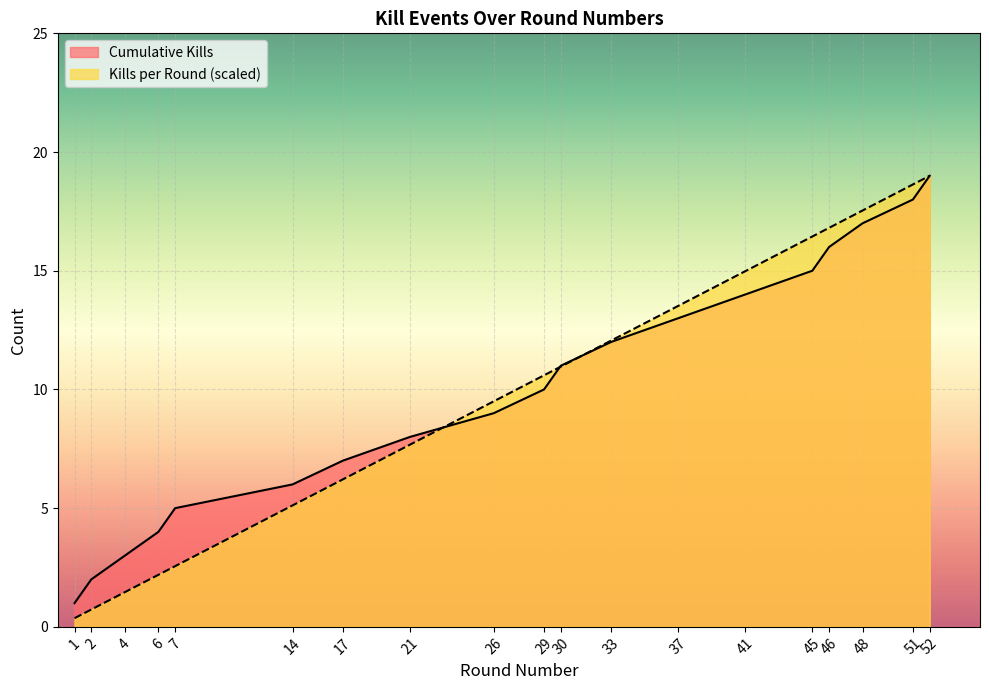

List the labels in order of Cumulative Kills value, largest first.

52, 51, 48, 46, 45, 41, 37, 33, 30, 29, 26, 21, 17, 14, 7, 6, 4, 2, 1